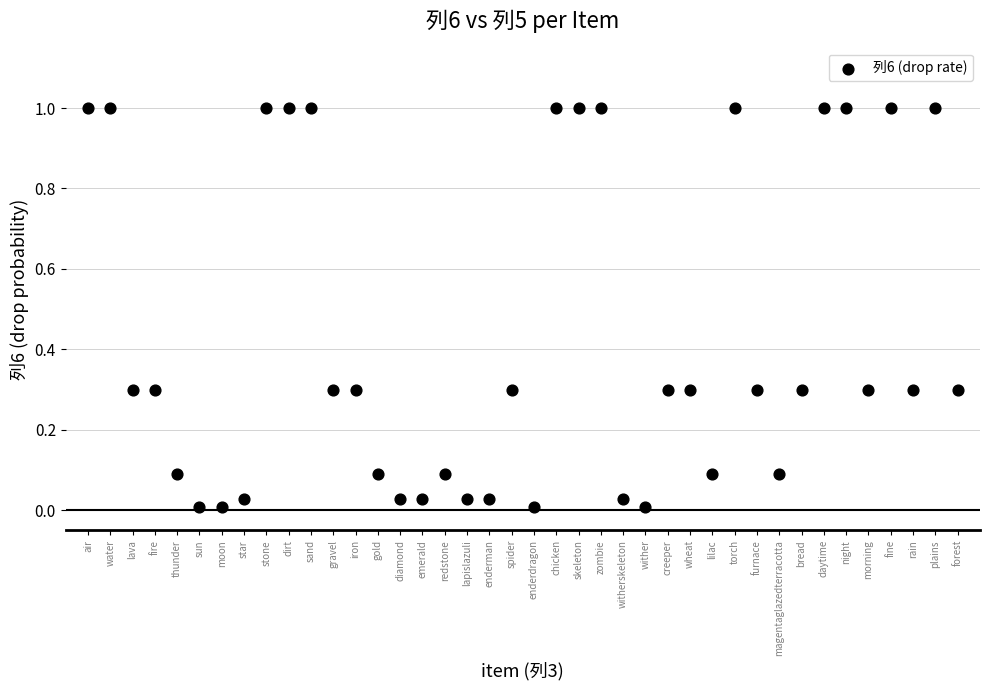

What is the range of Y values (max minus min)?

1.0